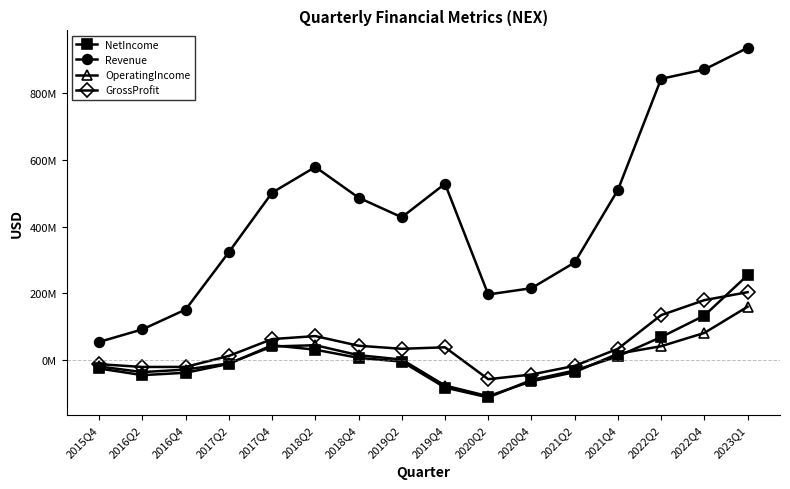

List the series in order of their peak value, highest first.

Revenue, NetIncome, GrossProfit, OperatingIncome